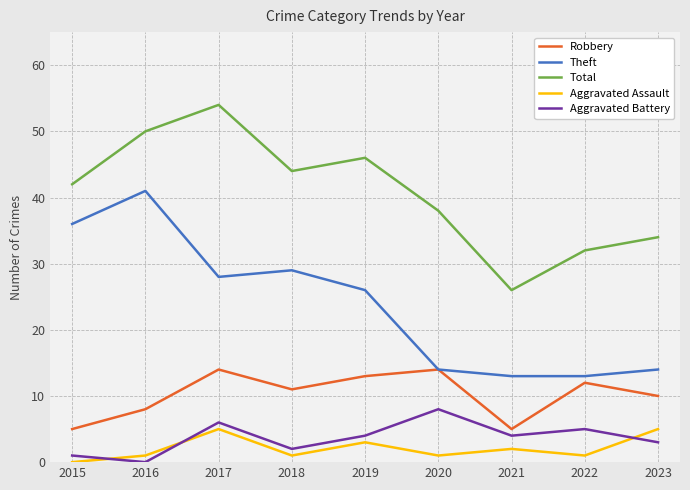

True or false: Aggravated Battery and Theft intersect in this chart.

False